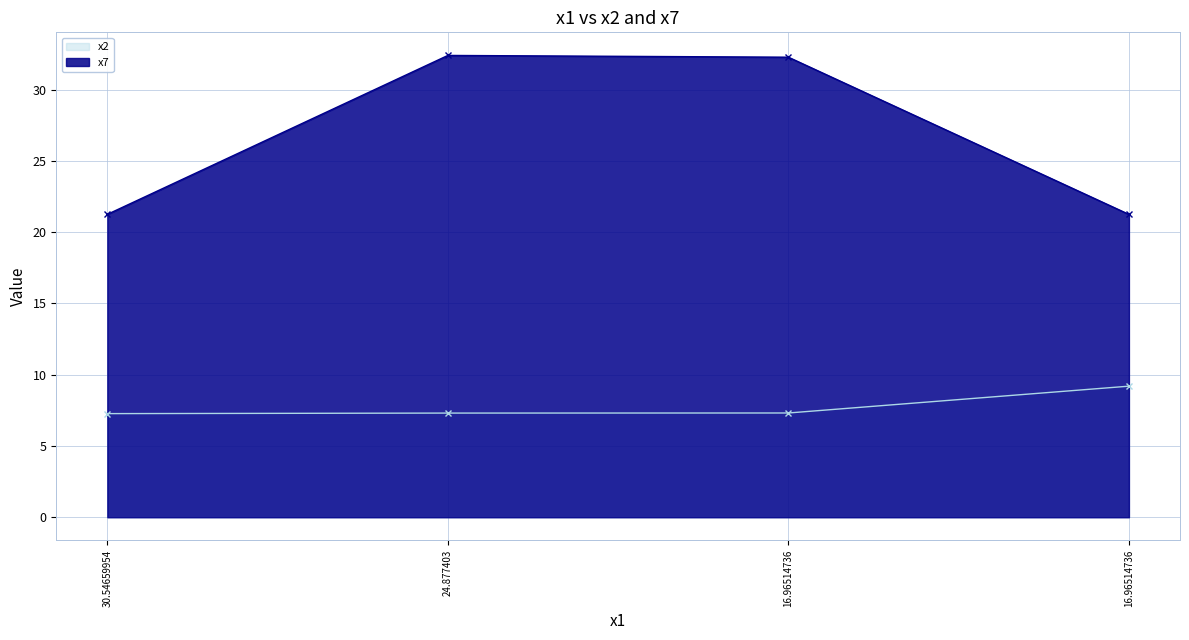

What is the maximum value shown in the chart?

32.4